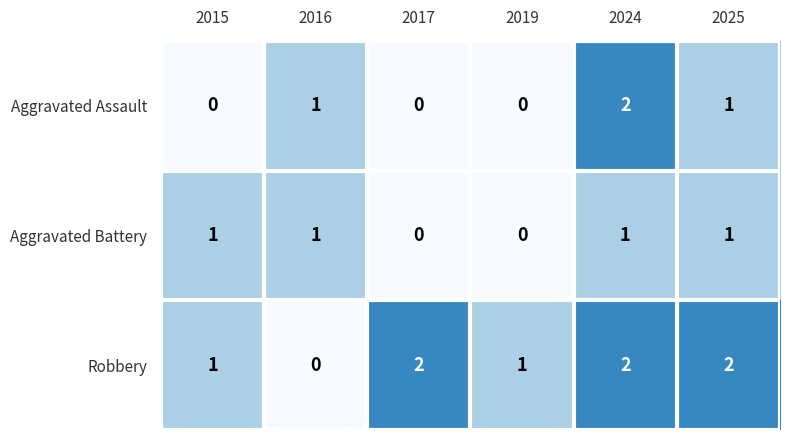

Count the Robbery values in the range 1 to 2.

5